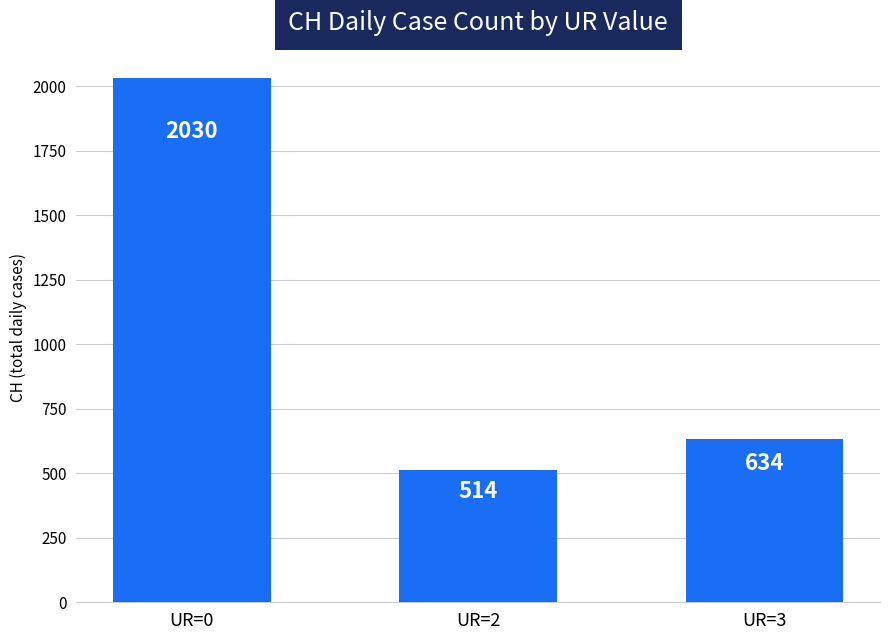

Where does the data first go above 634?

UR=0